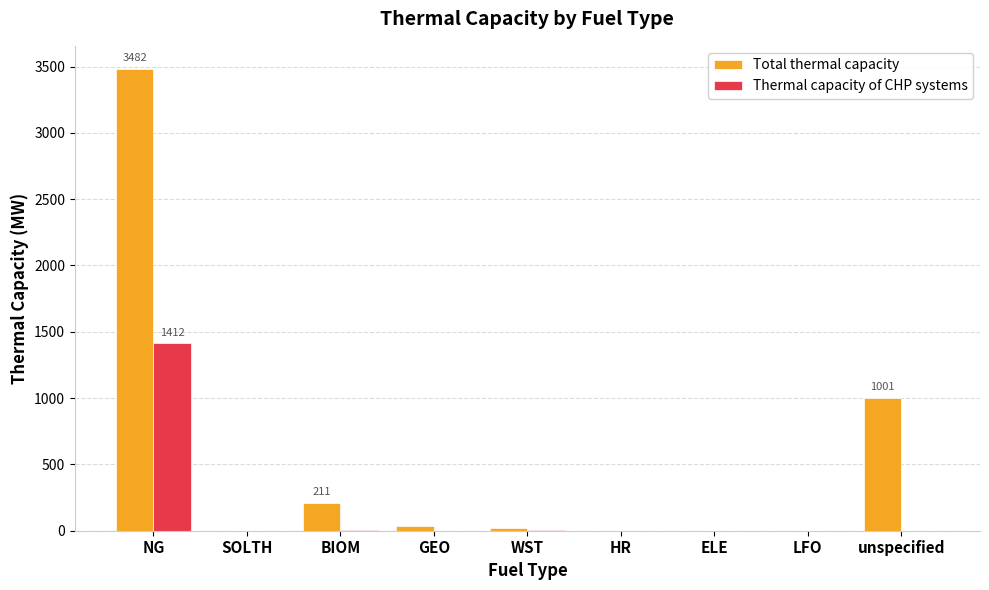

What is the approximate value of Total thermal capacity at unspecified?

1000.9